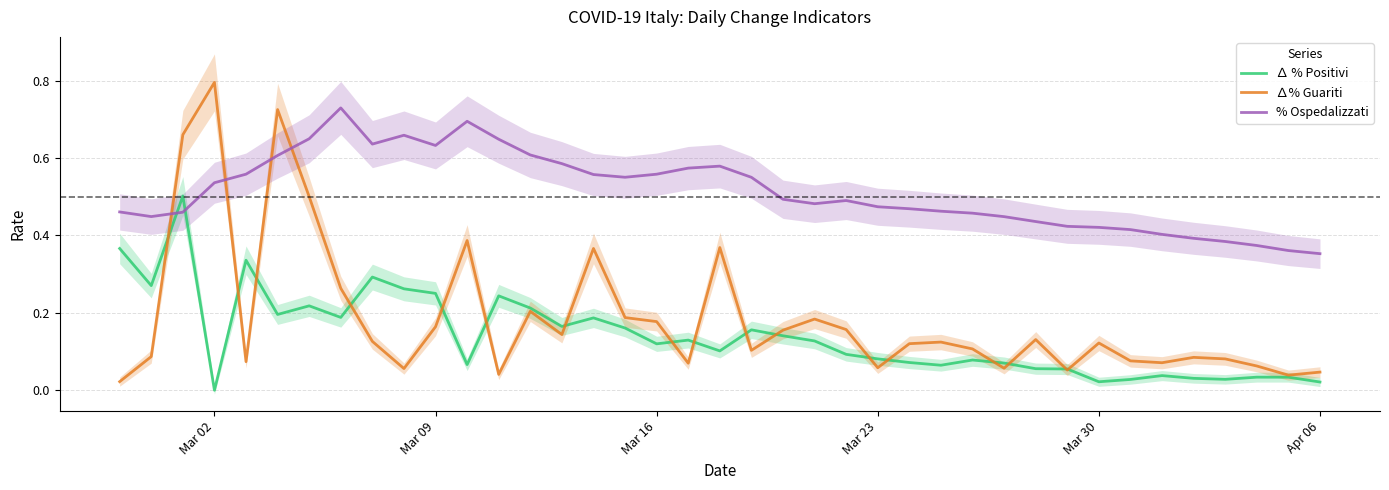

What is the sum of all ∆% Guariti values?

7.2